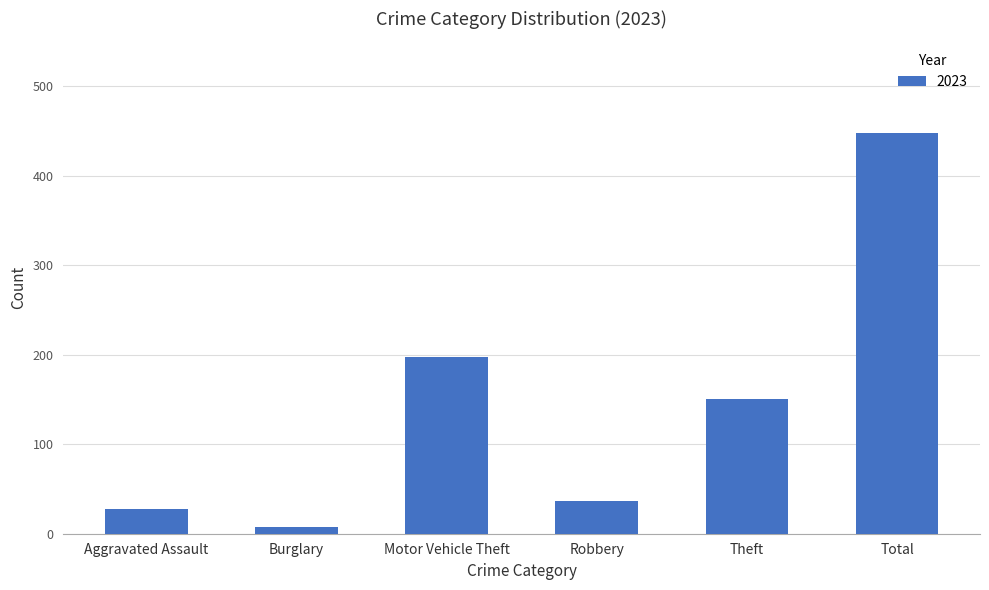

What is the maximum value shown in the chart?

448